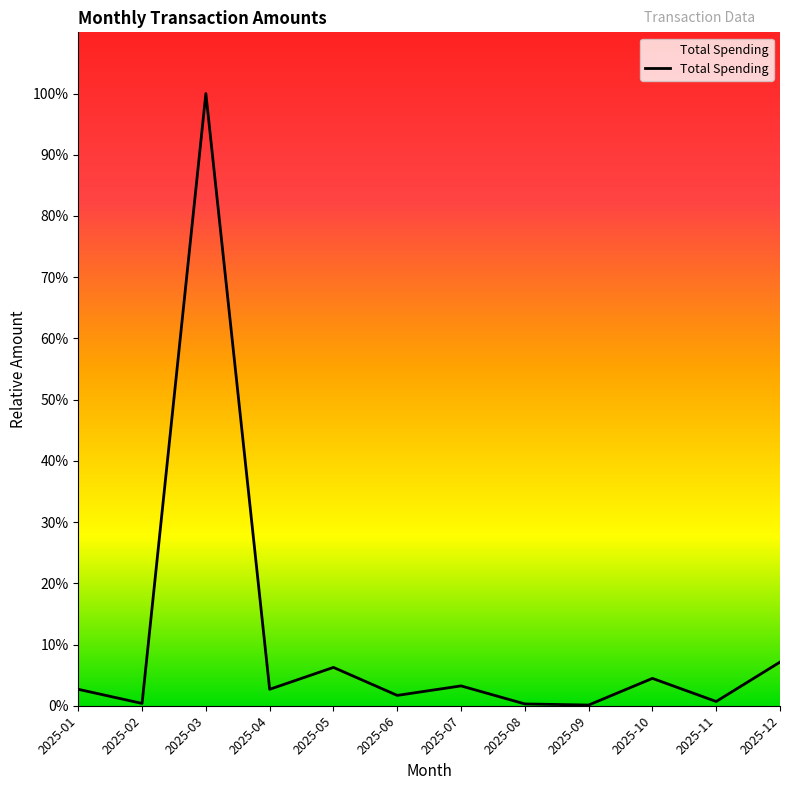

How many interior local peaks (higher than both neighbors) does the data have?

4